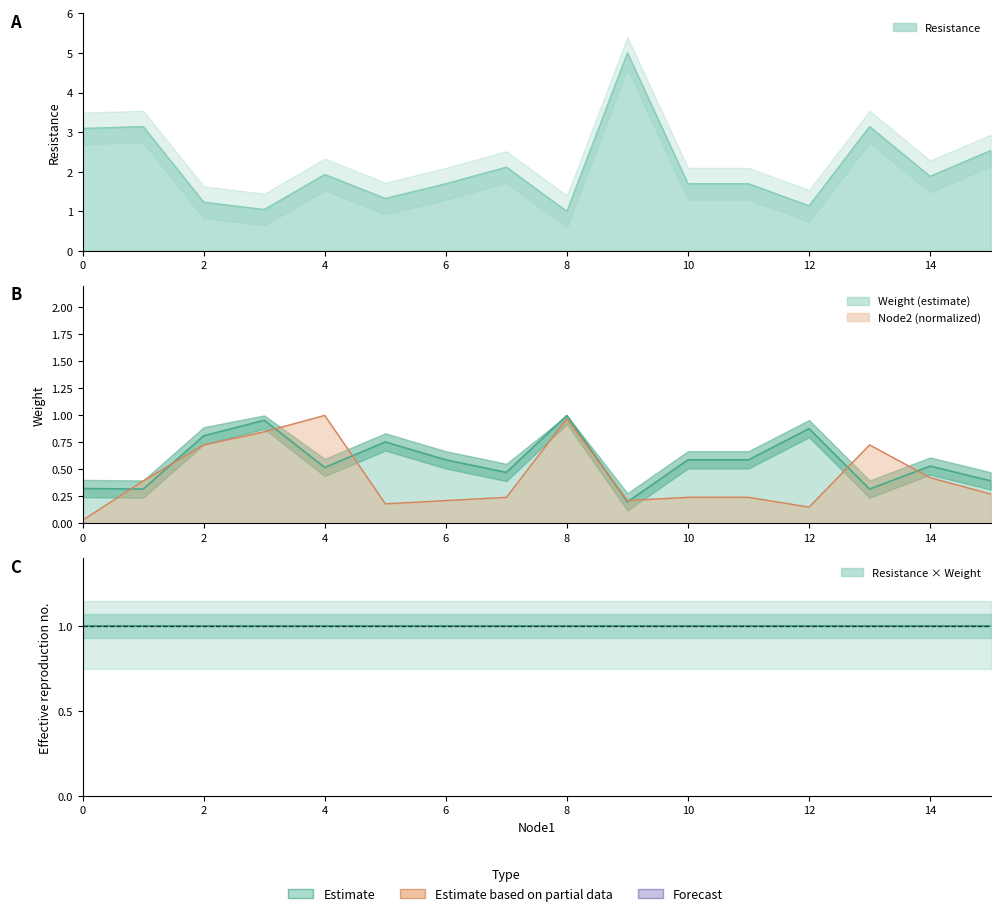

Rank the categories by Node2 value from lowest to highest.

0, 12, 5, 6, 9, 7, 10, 11, 15, 1, 14, 2, 13, 3, 8, 4